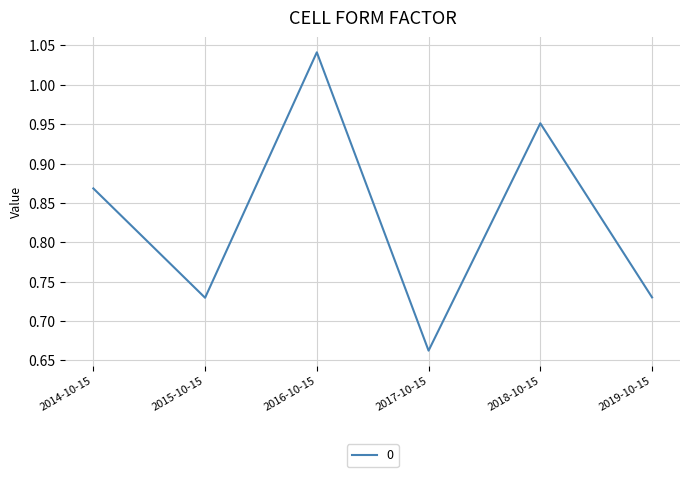

True or false: the data shows 0.3 at 2016-10-15.

False